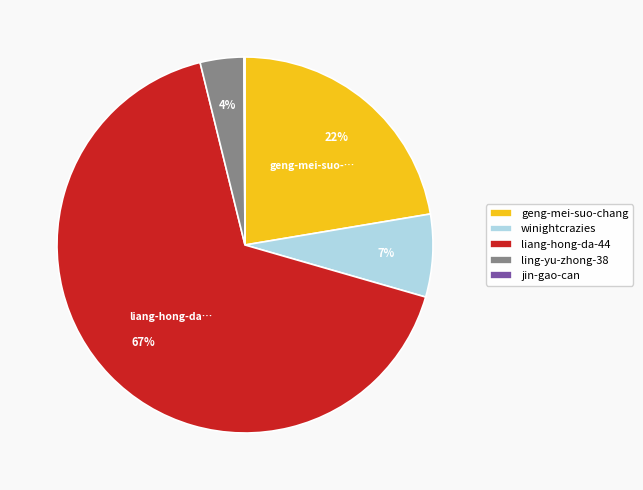

Is there a majority slice in this chart?

Yes